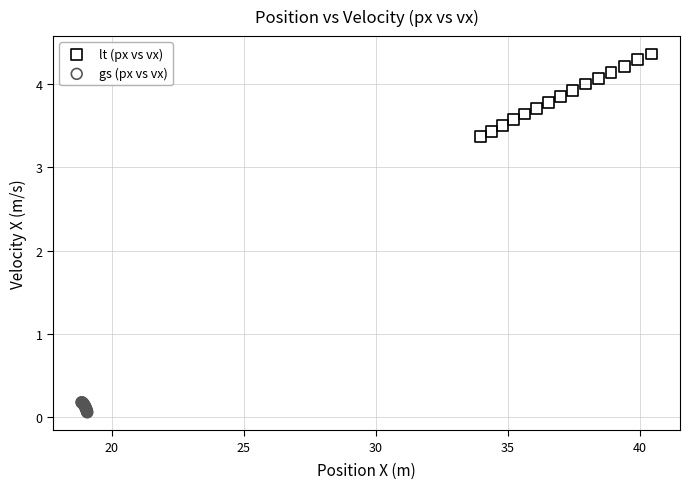

Which series reaches the minimum Y coordinate?

gs (px vs vx)